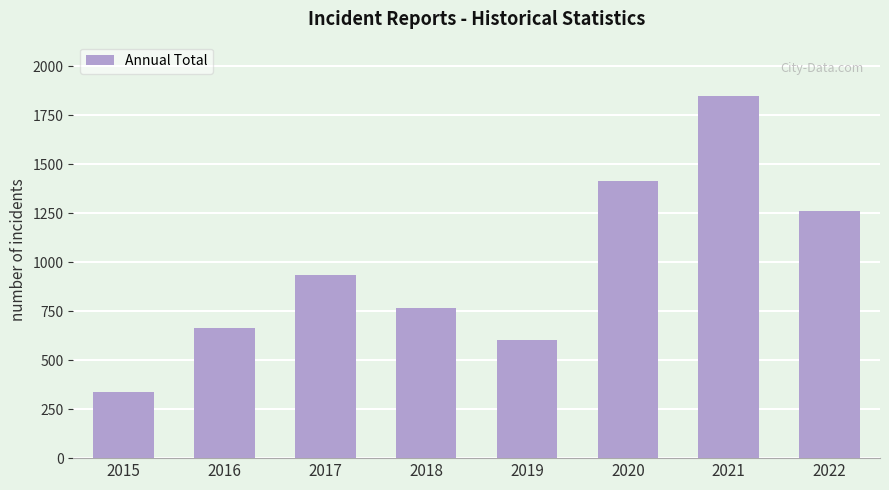

What is the value of the 4th bar from the left?

764